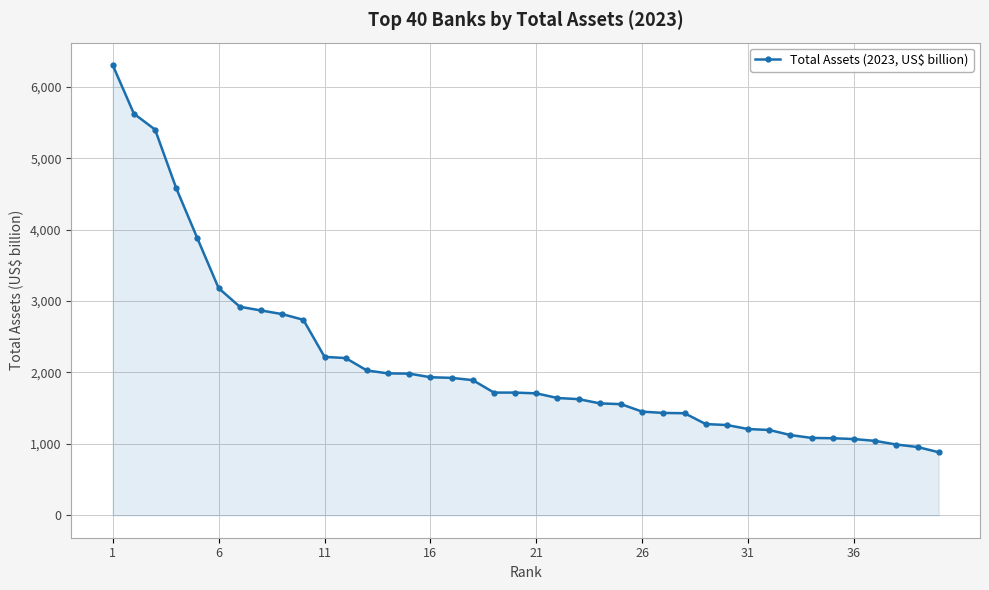

What is the smallest value displayed?

882.3